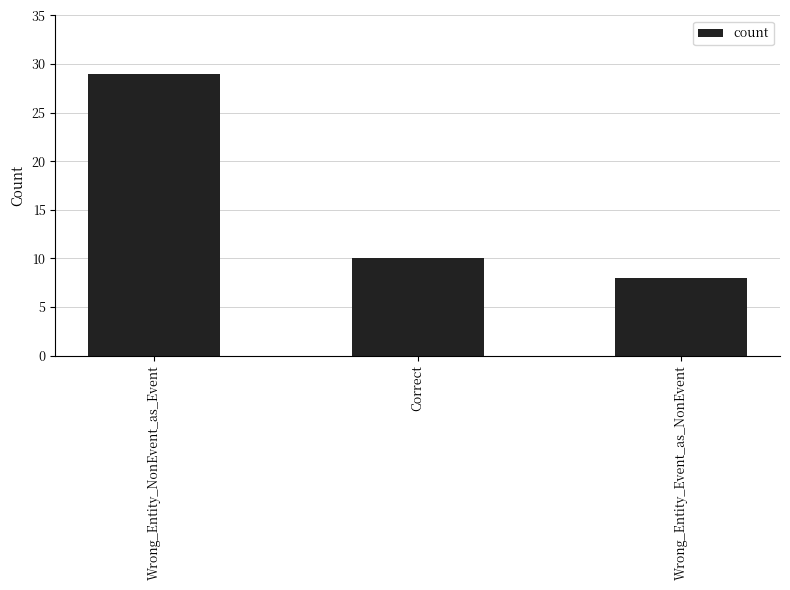

At which label is the value closest to 18?

Correct